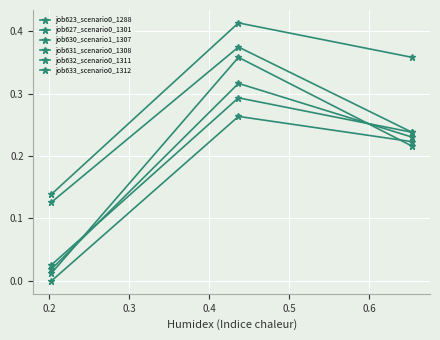

Does the chart display data point markers on the line(s)?

Yes